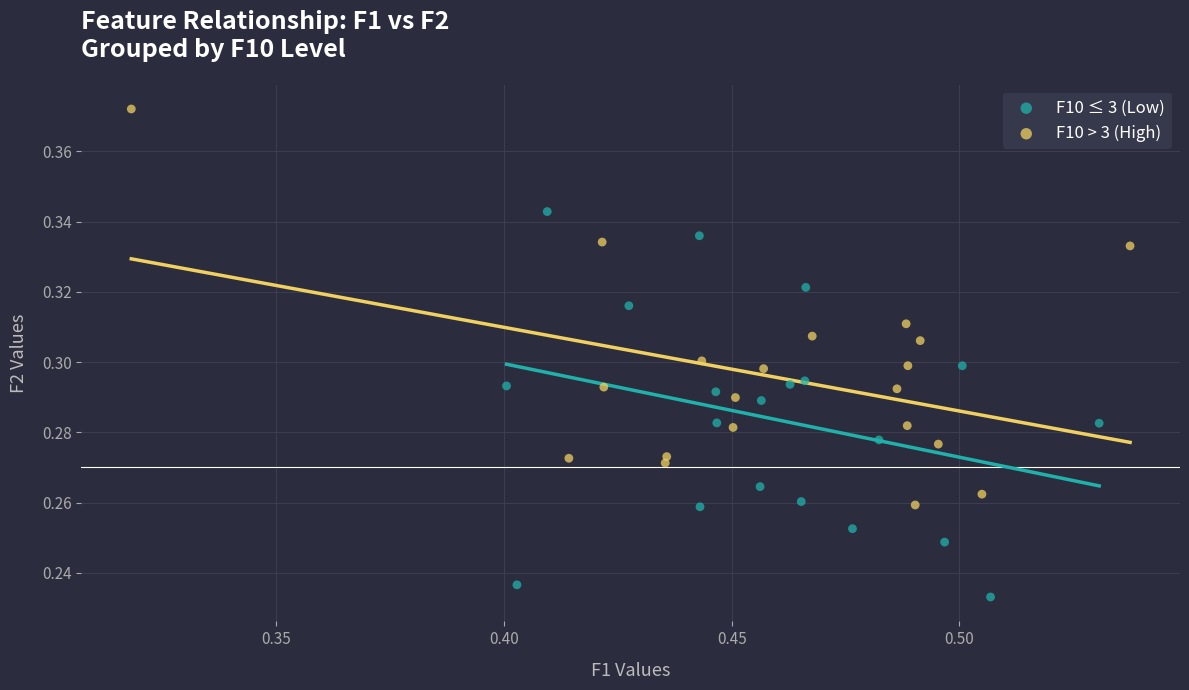

Which series contains the highest Y value?

F10 > 3 (High)